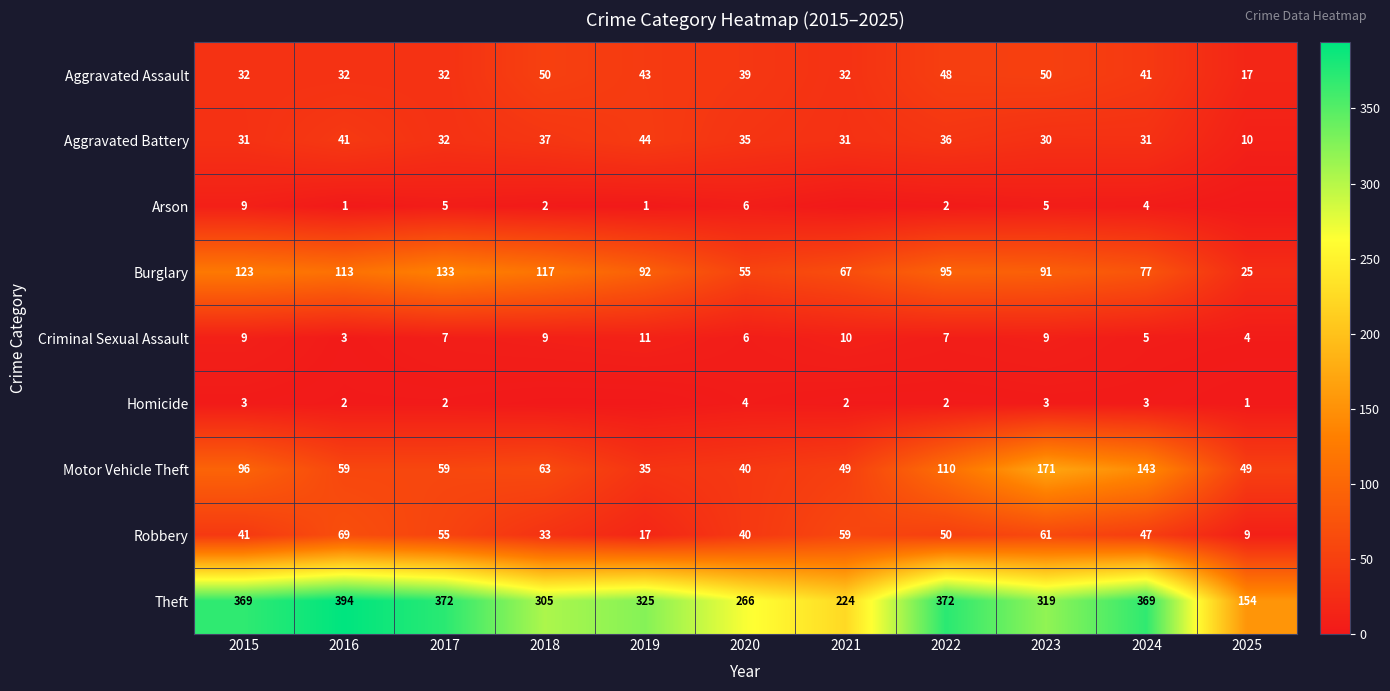

Is the value of Criminal Sexual Assault at 2017 greater than the value of Motor Vehicle Theft at 2018?

No